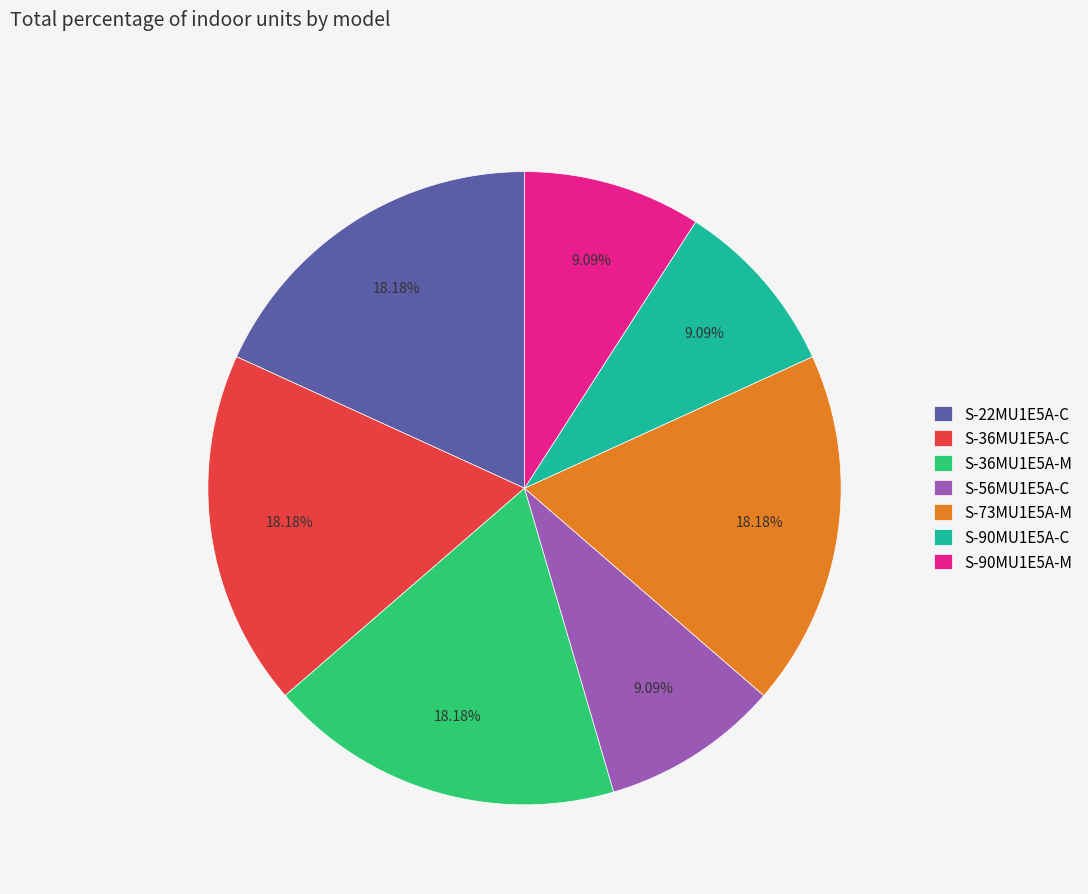

Is there a majority slice in this chart?

No